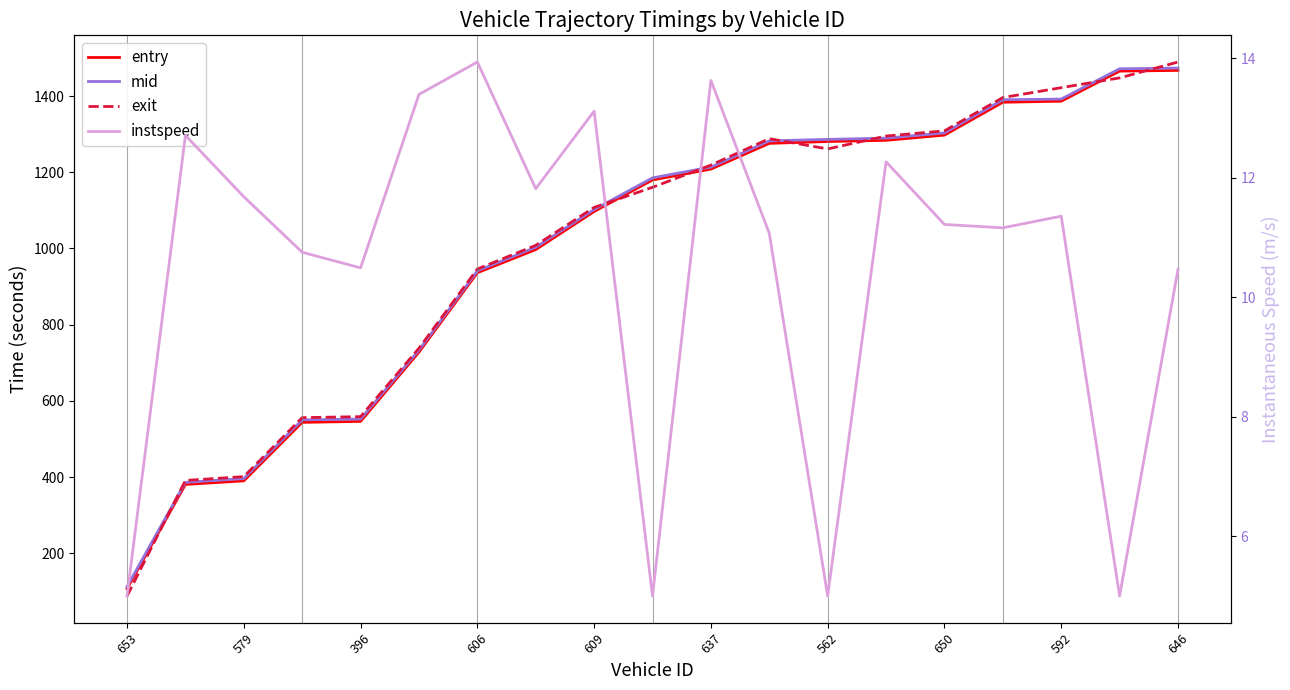

What is the difference between the second highest and minimum values in the exit series?

1359.6